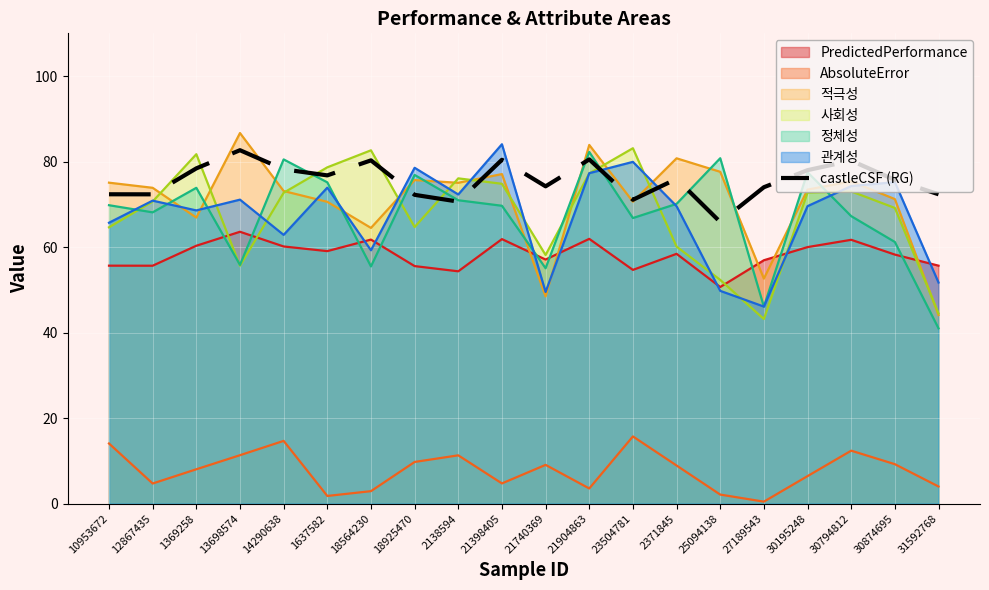

List the labels in order of value, largest first.

13698574, 21904863, 21398405, 18564230, 30794812, 1369258, 14290638, 30195248, 1637582, 2371845, 30874695, 21740369, 27189543, 10953672, 31592768, 12867435, 18925470, 23504781, 2138594, 25094138